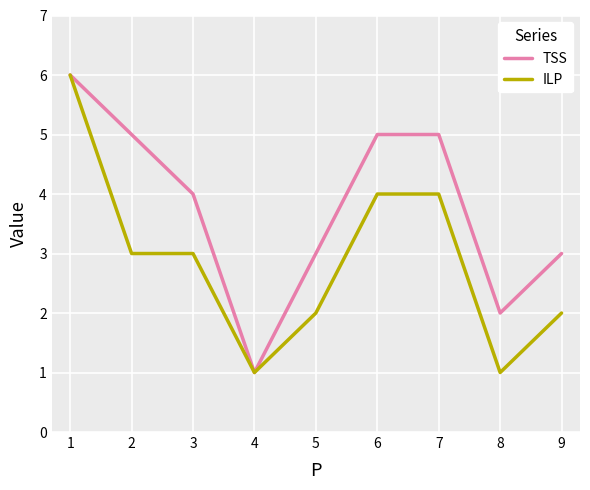

Between 2 and 7, which series saw the biggest shift?

ILP